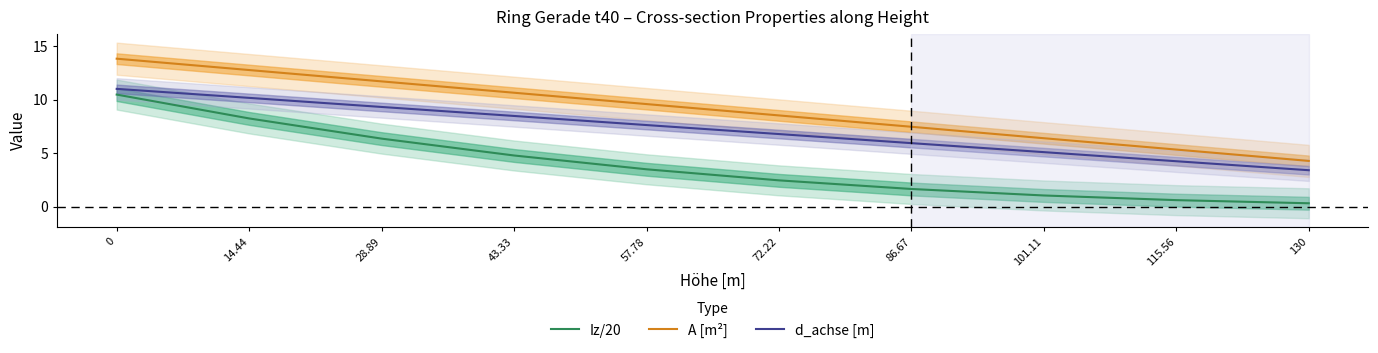

What is the maximum value for Iz/20?

10.5